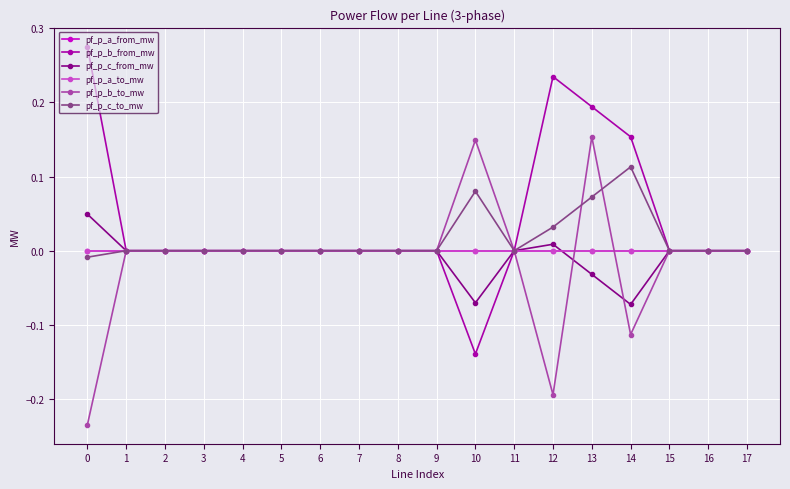

At which label does pf_p_a_from_mw reach its minimum?

14